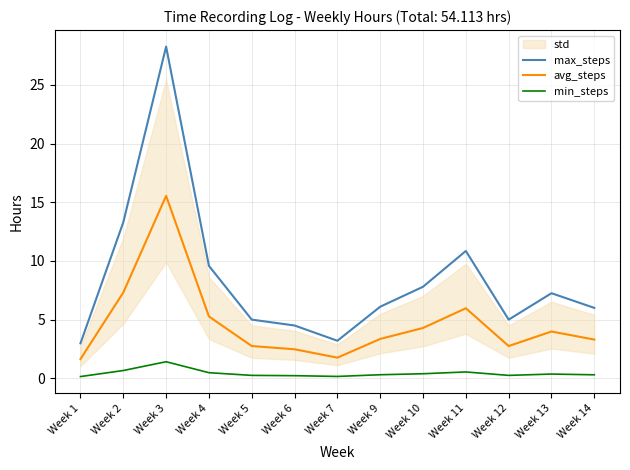

Between Week 13 and Week 2, which is larger?

Week 2